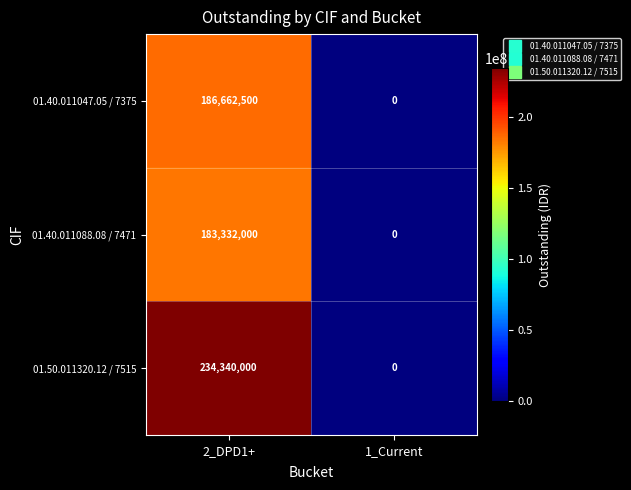

At which category is the sum across all series the highest?

2_DPD1+